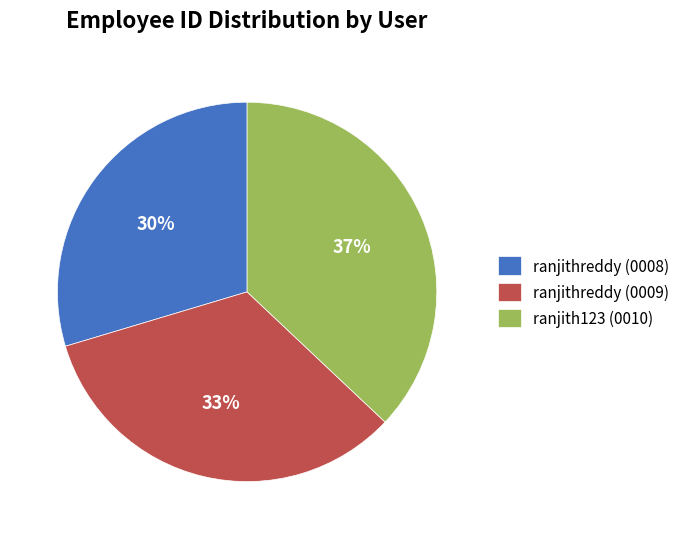

What percentage is the ranjith123 (0010) slice, to the nearest percent?

37%